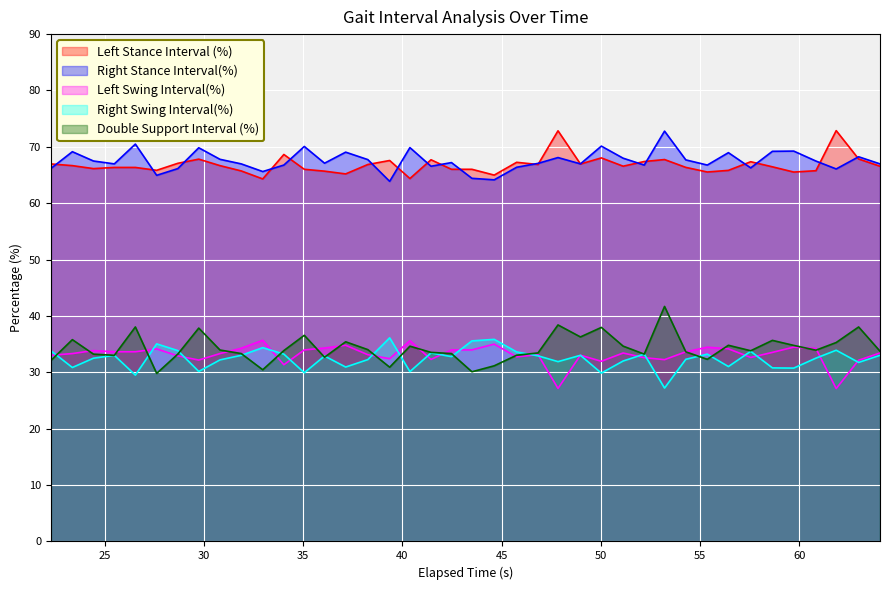

True or false: Left Stance Interval (%) and Double Support Interval (%) intersect in this chart.

False